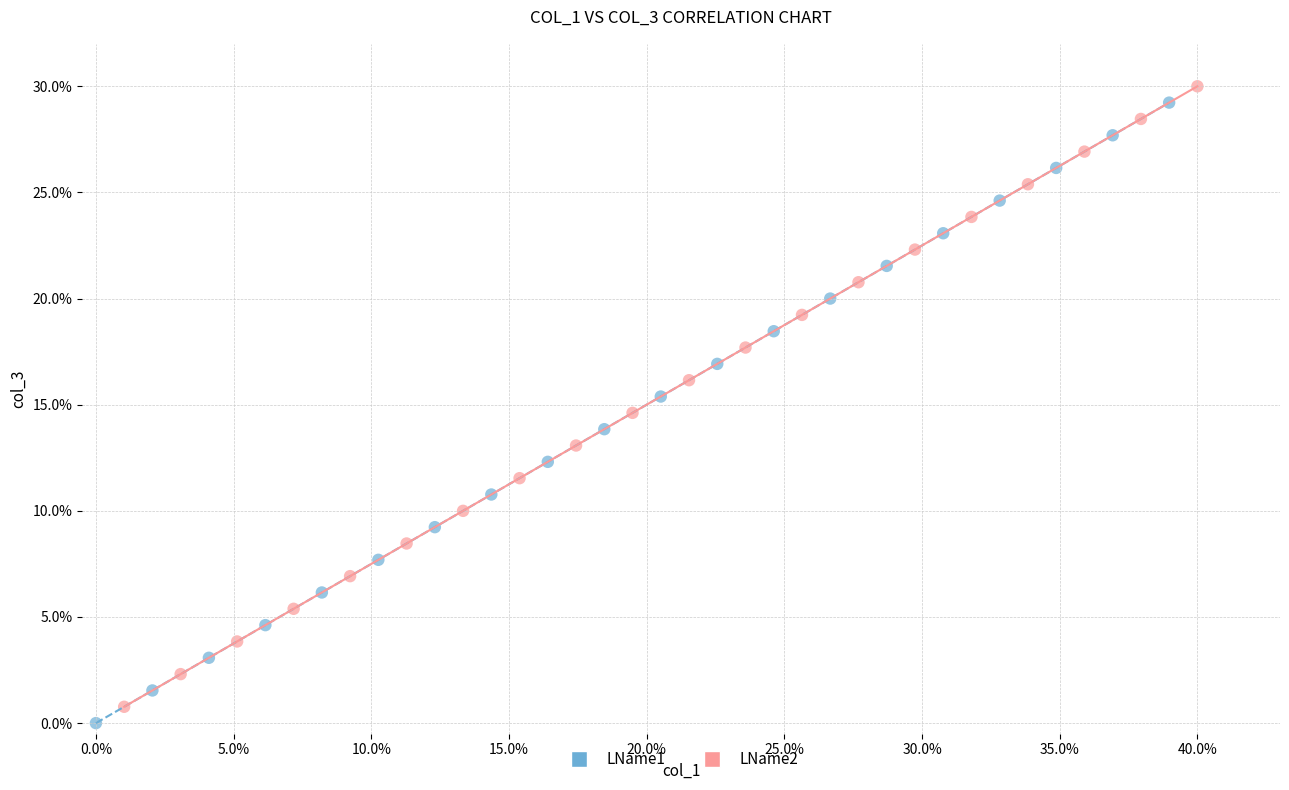

Which series reaches the minimum Y coordinate?

LName1